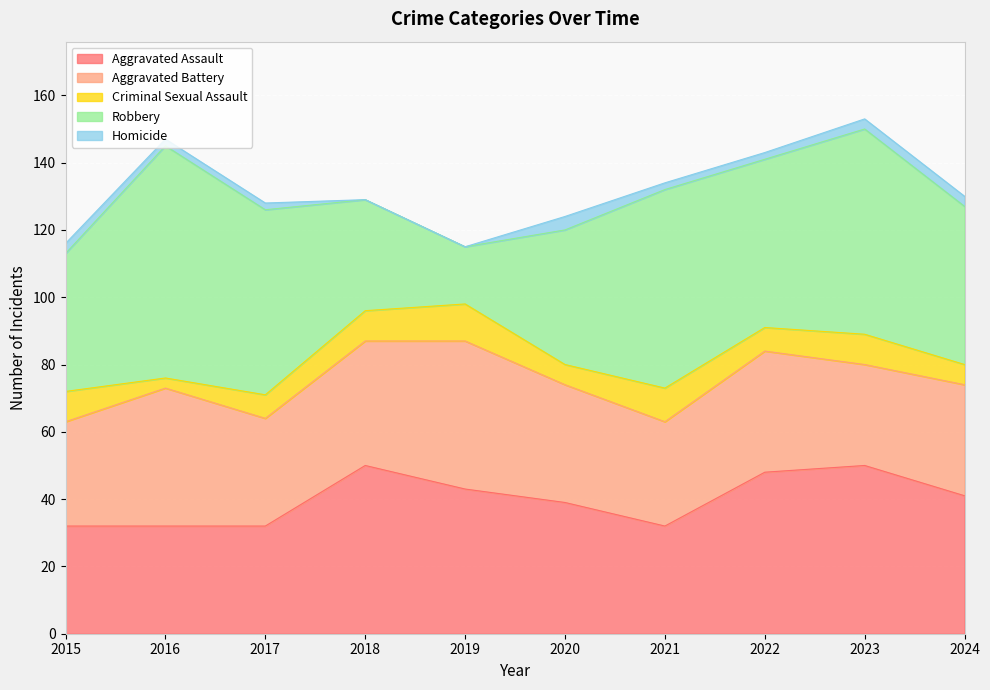

At which category does Criminal Sexual Assault reach its first local valley?

2016